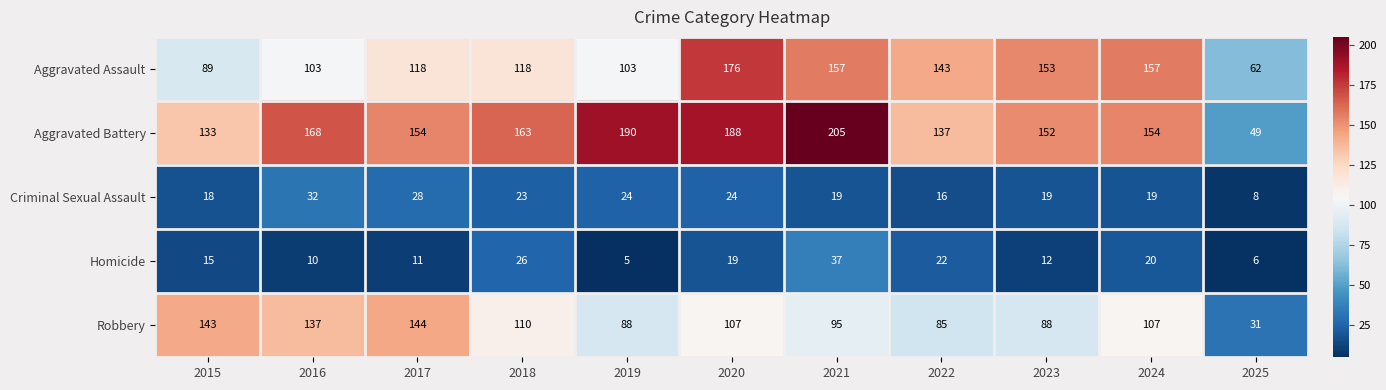

Which series has the widest spread of values?

Aggravated Battery